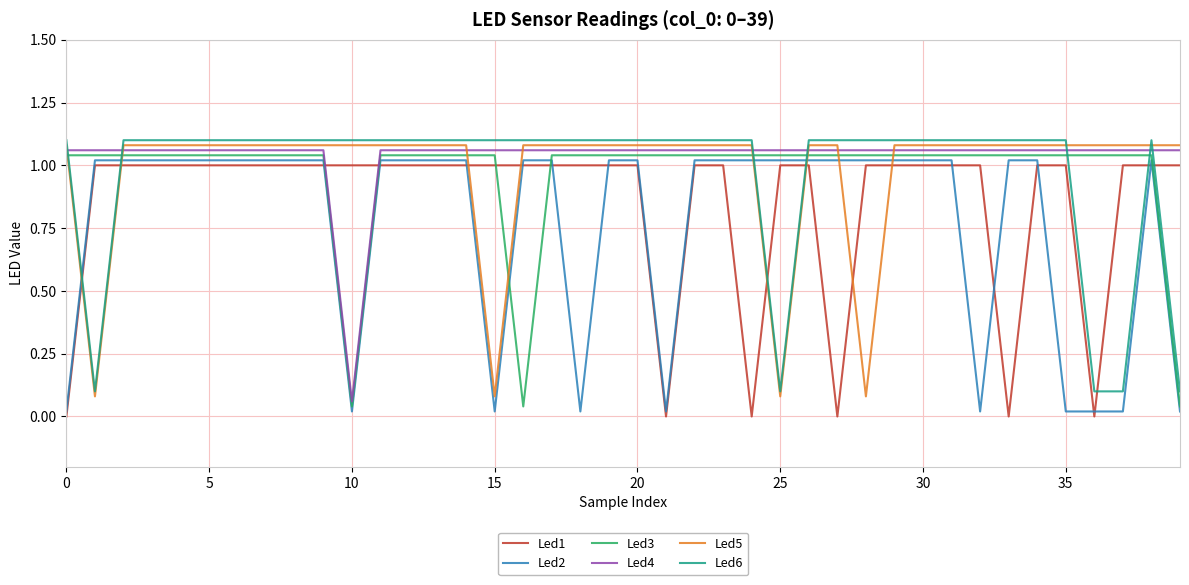

True or false: Led2 and Led4 cross at least once.

False